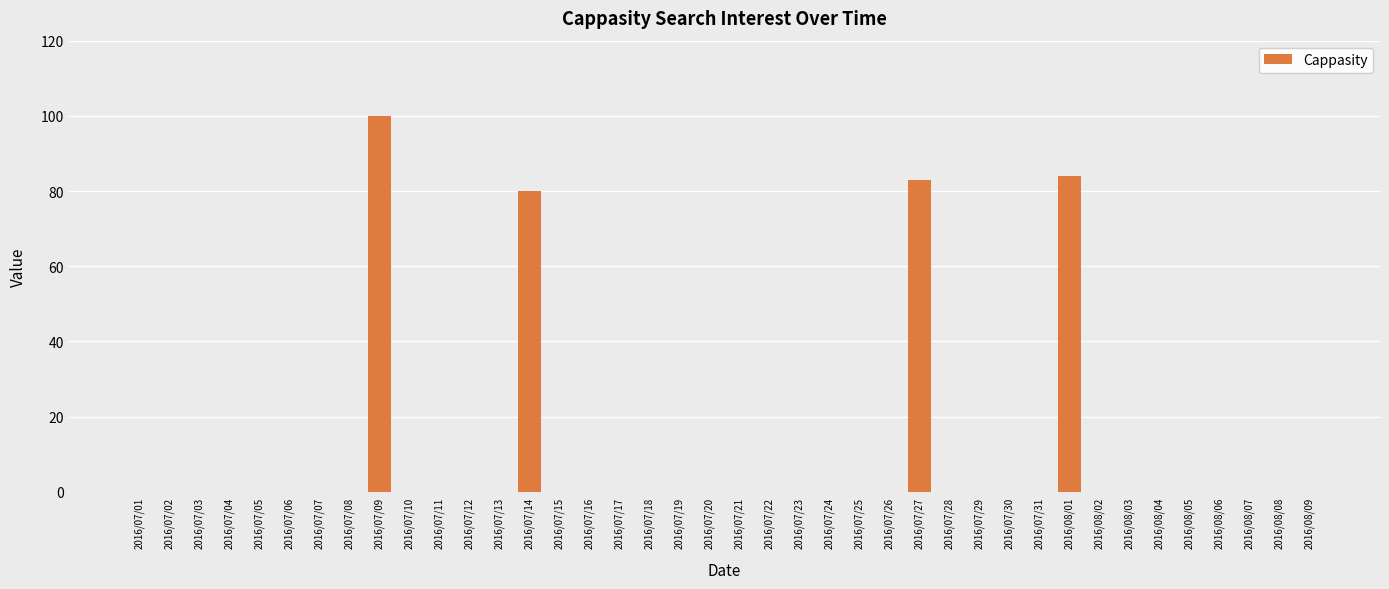

Reading left to right, extract all data points from this chart.

2016/07/01=0	2016/07/02=0	2016/07/03=0	2016/07/04=0	2016/07/05=0	2016/07/06=0	2016/07/07=0	2016/07/08=0	2016/07/09=100	2016/07/10=0	2016/07/11=0	2016/07/12=0	2016/07/13=0	2016/07/14=80	2016/07/15=0	2016/07/16=0	2016/07/17=0	2016/07/18=0	2016/07/19=0	2016/07/20=0	2016/07/21=0	2016/07/22=0	2016/07/23=0	2016/07/24=0	2016/07/25=0	2016/07/26=0	2016/07/27=83	2016/07/28=0	2016/07/29=0	2016/07/30=0	2016/07/31=0	2016/08/01=84	2016/08/02=0	2016/08/03=0	2016/08/04=0	2016/08/05=0	2016/08/06=0	2016/08/07=0	2016/08/08=0	2016/08/09=0